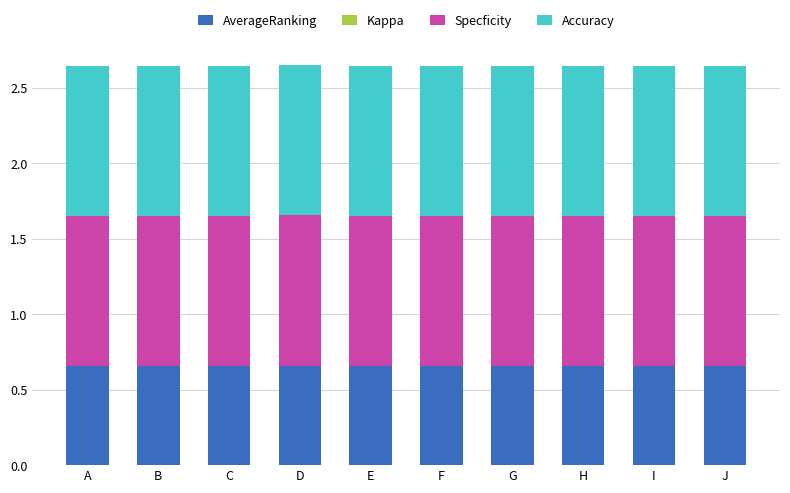

What is the spread (max minus min) of values at C?

1.0